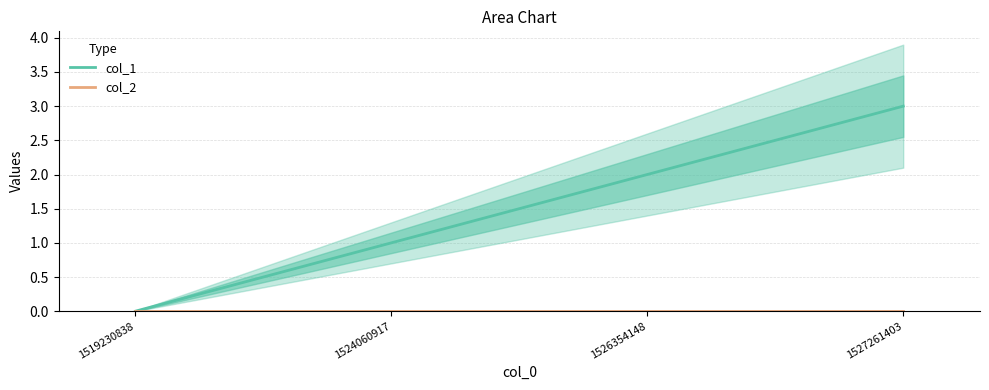

How many col_1 values are between 1 and 3?

3